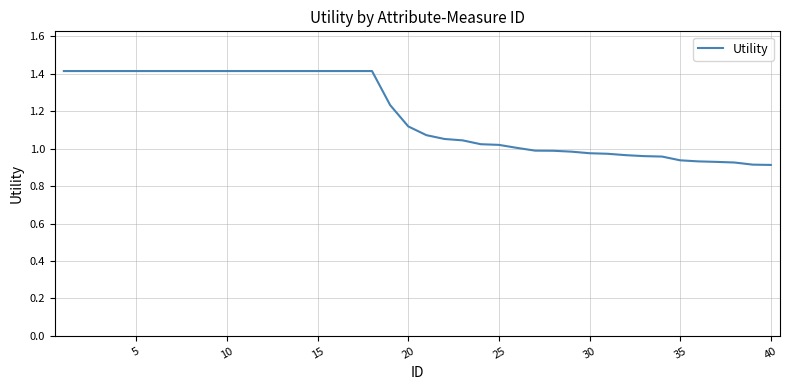

What is the maximum value shown in the chart?

1.4